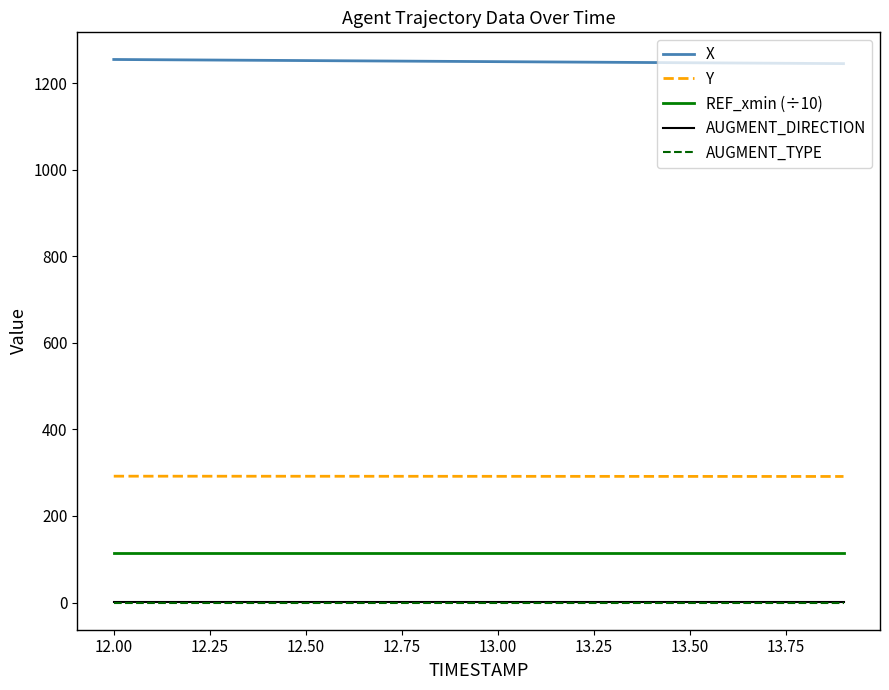

True or false: X and REF_xmin (÷10) intersect in this chart.

False